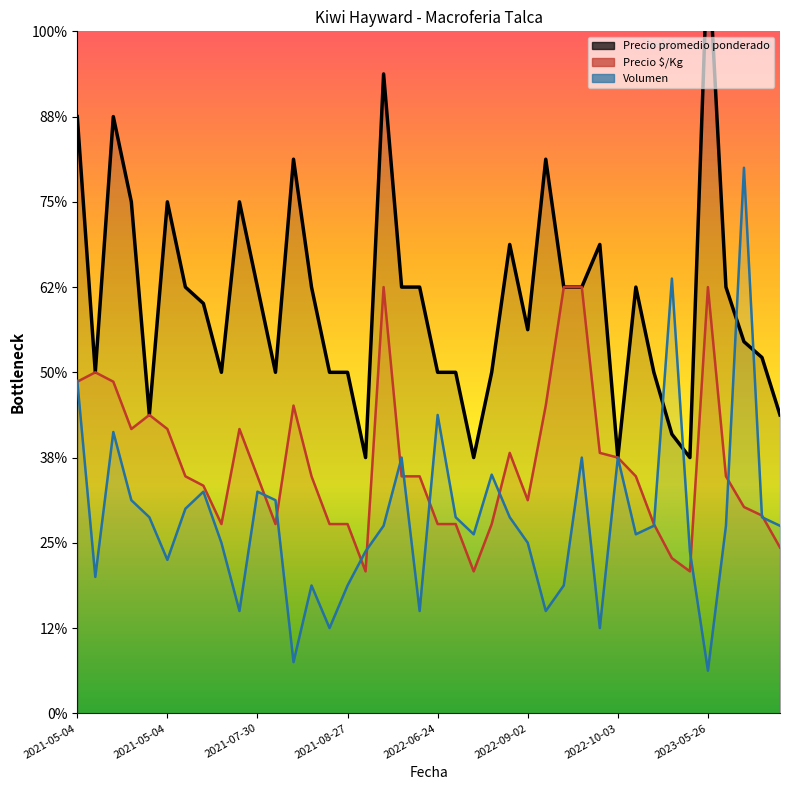

Rank the series by their average value, from lowest to highest.

Volumen, Precio $/Kg, Precio promedio ponderado